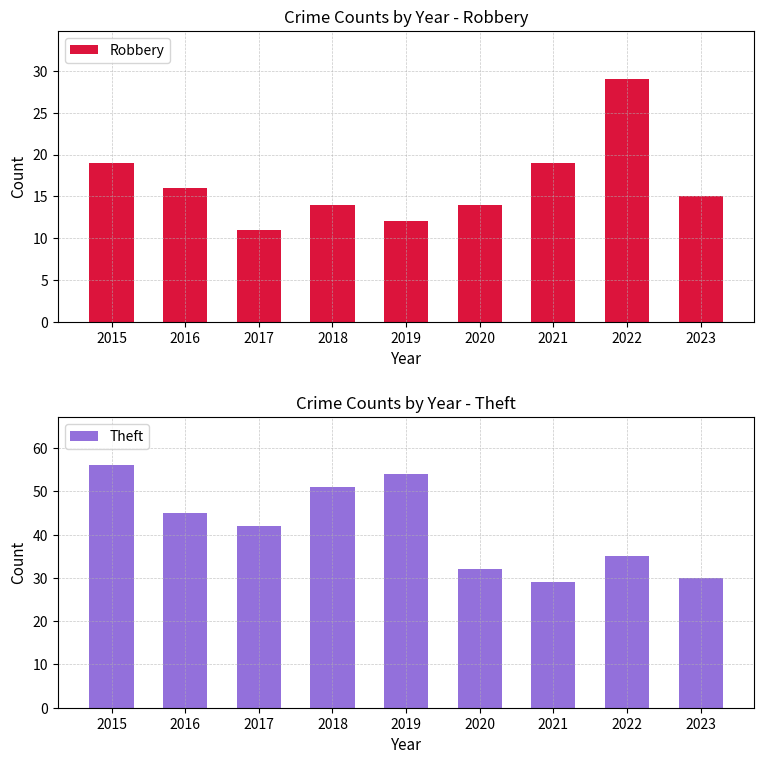

Reading left to right, transcribe all the data shown in this chart.

Robbery: 2015=19	2016=16	2017=11	2018=14	2019=12	2020=14	2021=19	2022=29	2023=15
Theft: 2015=56	2016=45	2017=42	2018=51	2019=54	2020=32	2021=29	2022=35	2023=30